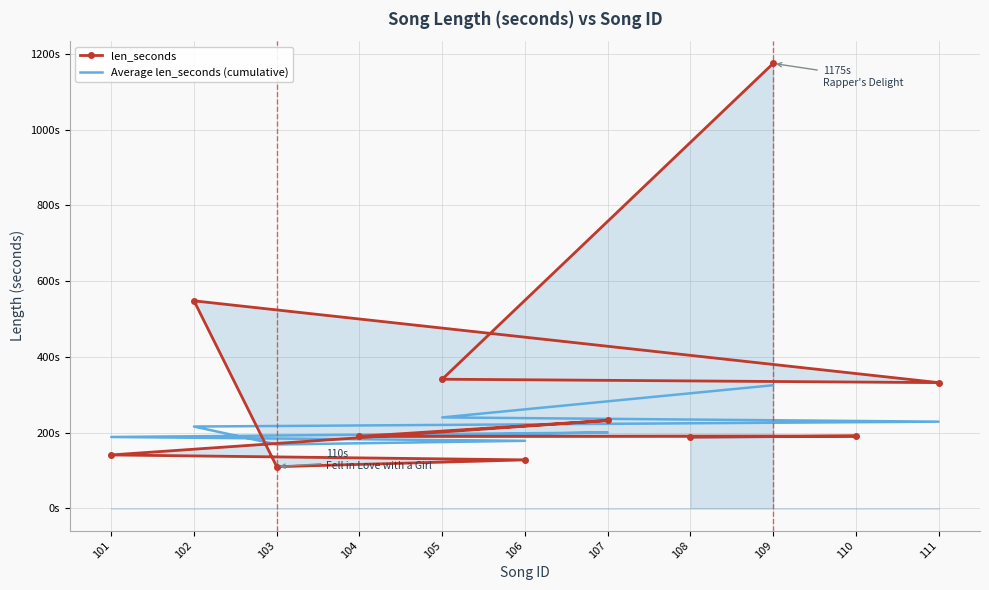

What value does the Average len_seconds (cumulative) series have at 102?

216.0